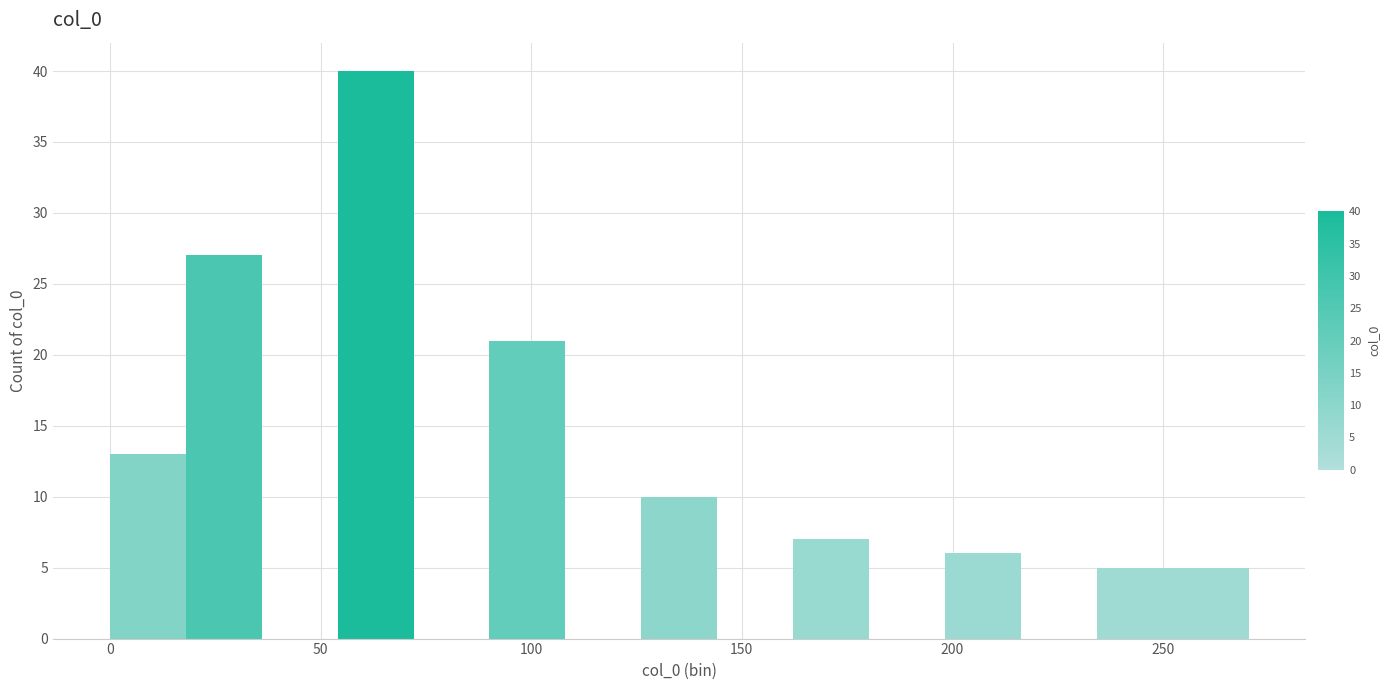

Around what value on the x-axis is the tallest bar? Give the approximate position of its centre, as read against the axis.

65